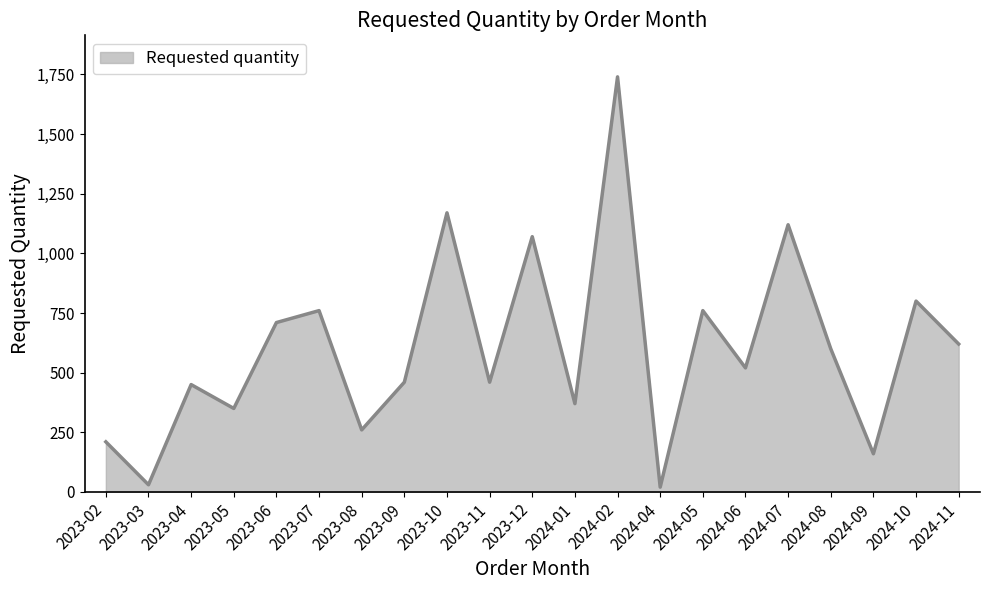

What is the difference between the values at 2023-04 and 2024-06?

70